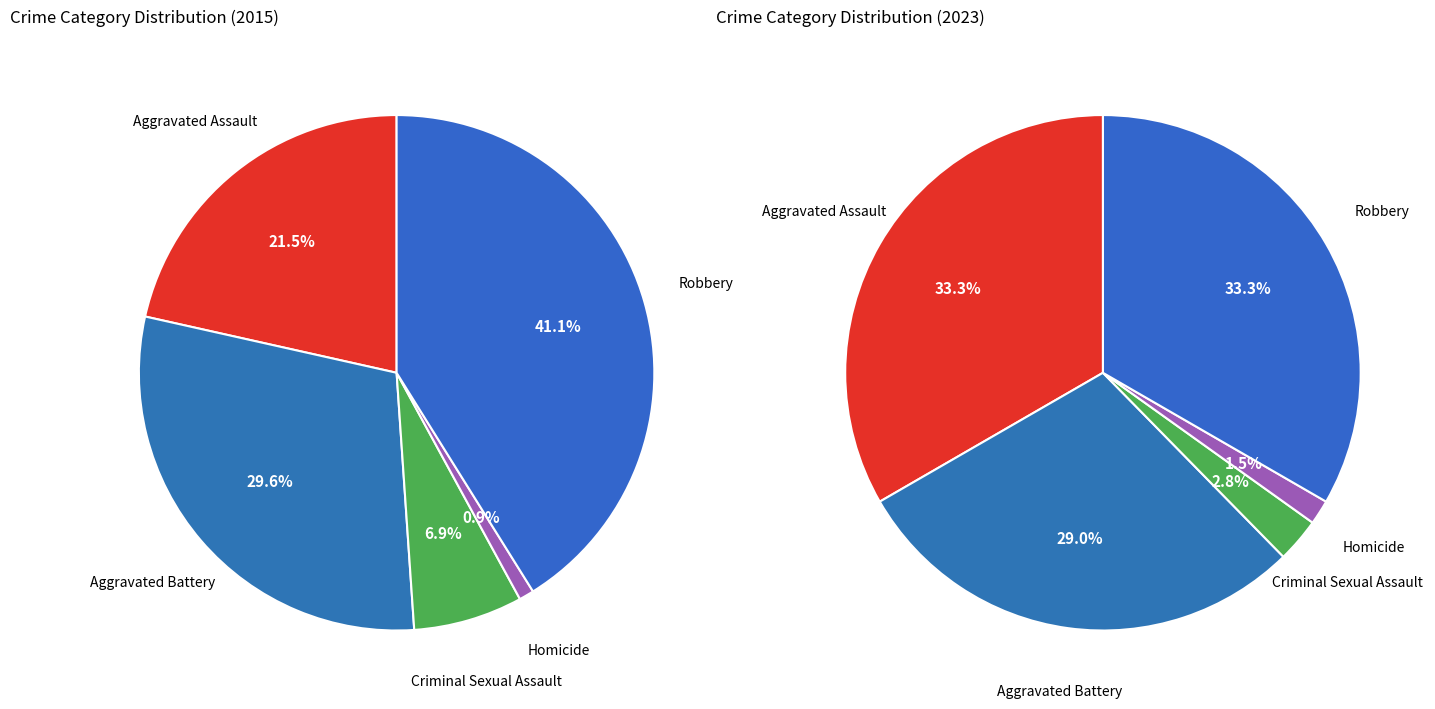

To the nearest percent, what is the difference between the largest and smallest slice percentages?

40%